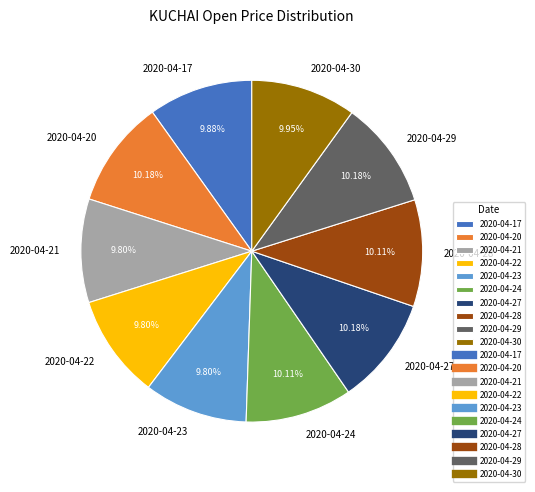

To the nearest percent, what is the average slice percentage?

10%